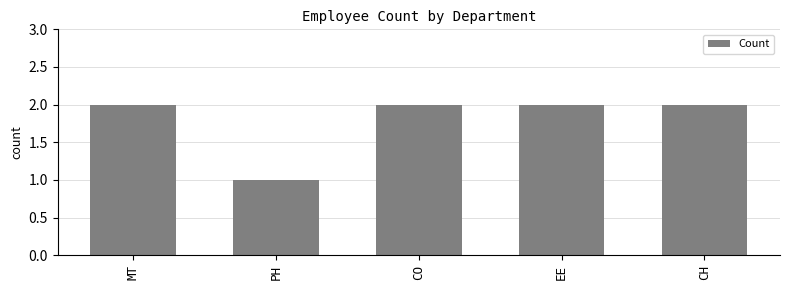

What is the ratio of the value at CH to the value at CO?

1.0